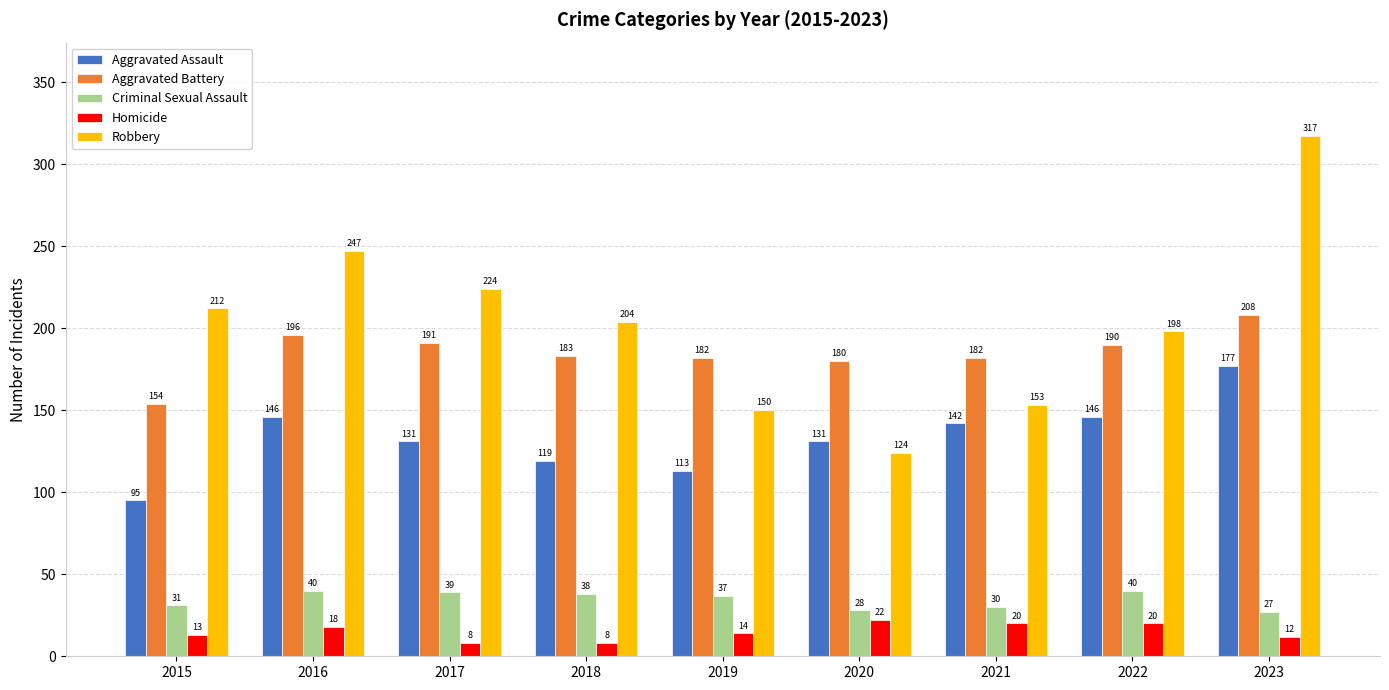

Which series changed the most between 2016 and 2018?

Robbery